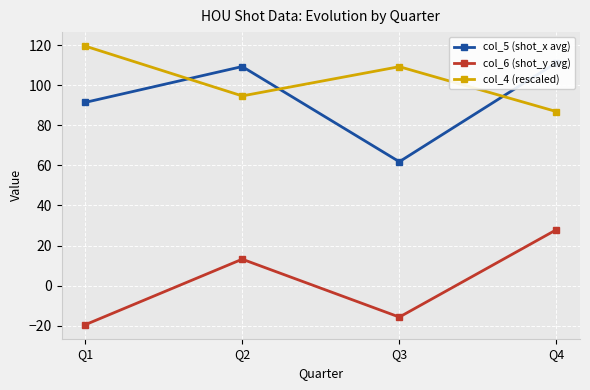

In col_5 (shot_x avg), how many points are higher than both neighbors (excluding endpoints)?

1